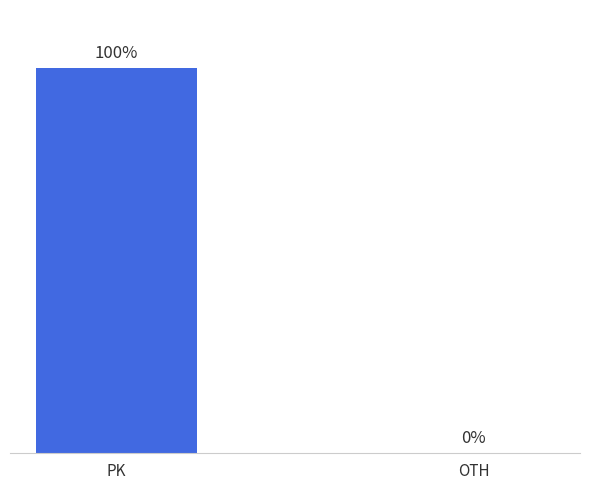

Are the bars horizontal?

No